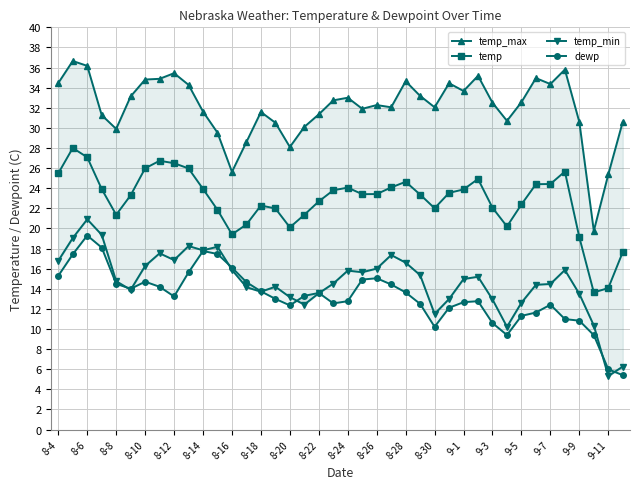

True or false: temp and dewp cross at least once.

False